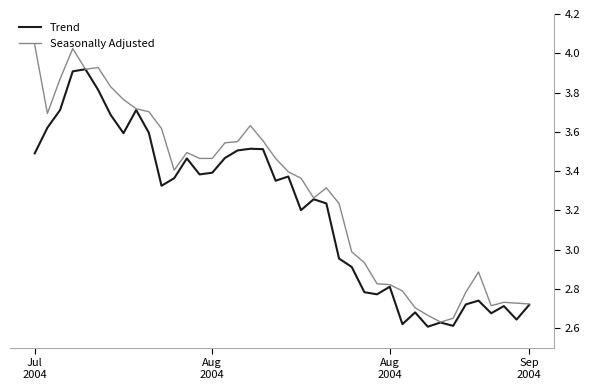

Rank the series by their average value, from lowest to highest.

Trend, Seasonally Adjusted